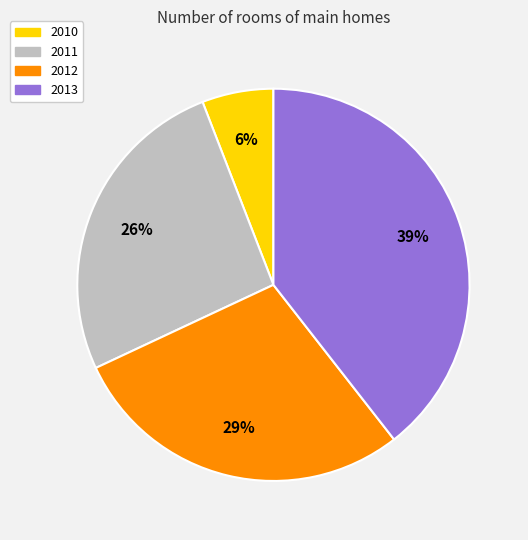

Is there a majority slice in this chart?

No